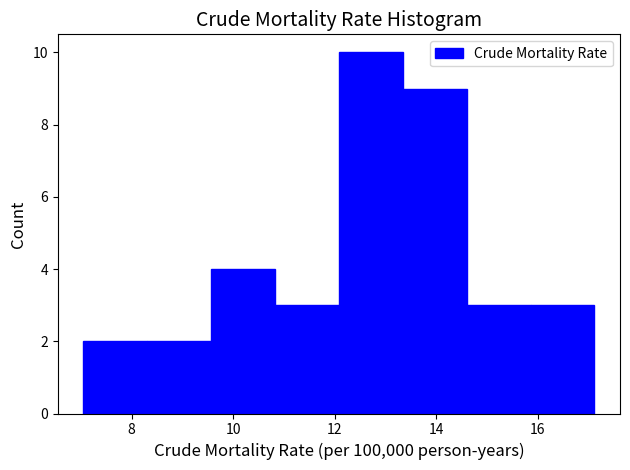

Which range on the x-axis has the tallest bar?

12.0 to 13.4